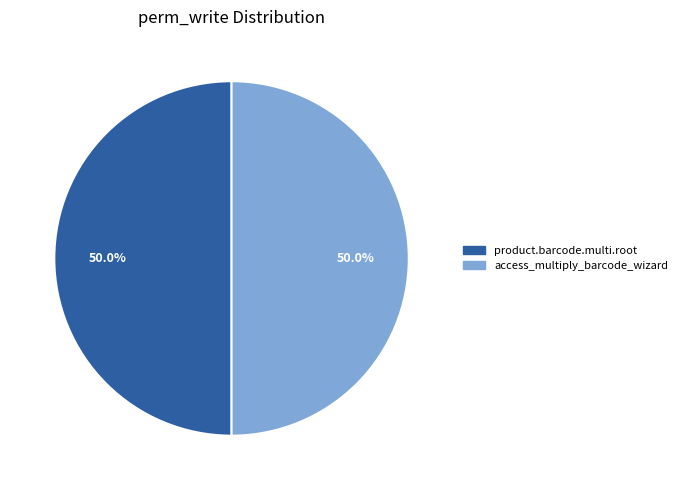

What is the ratio of the value at product.barcode.multi.root to the value at access_multiply_barcode_wizard?

1.0